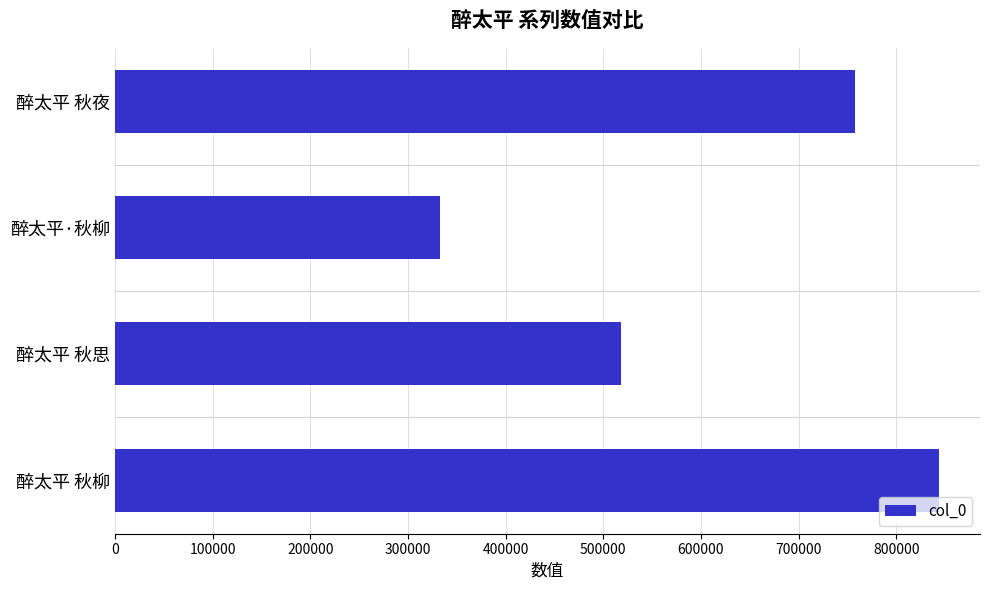

Are the bars grouped side by side (vs. stacked)?

No